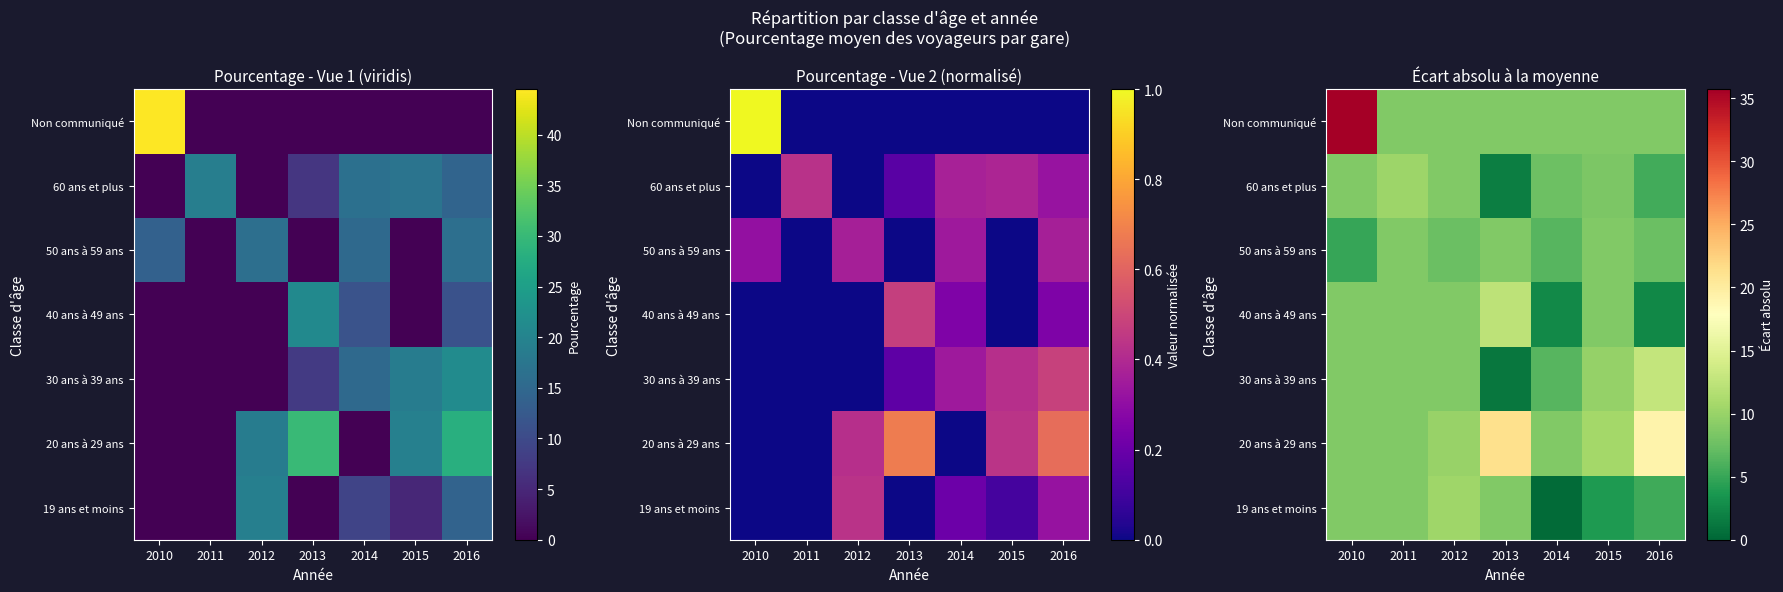

At which category does the chart reach its peak across all series?

2010